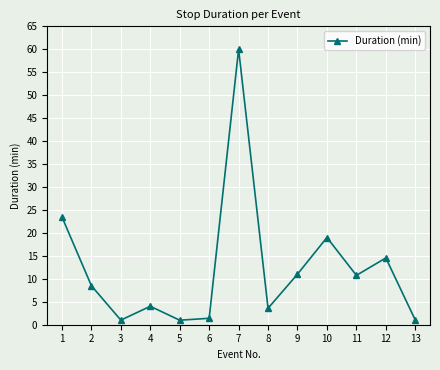

Does the chart display data point markers on the line(s)?

Yes